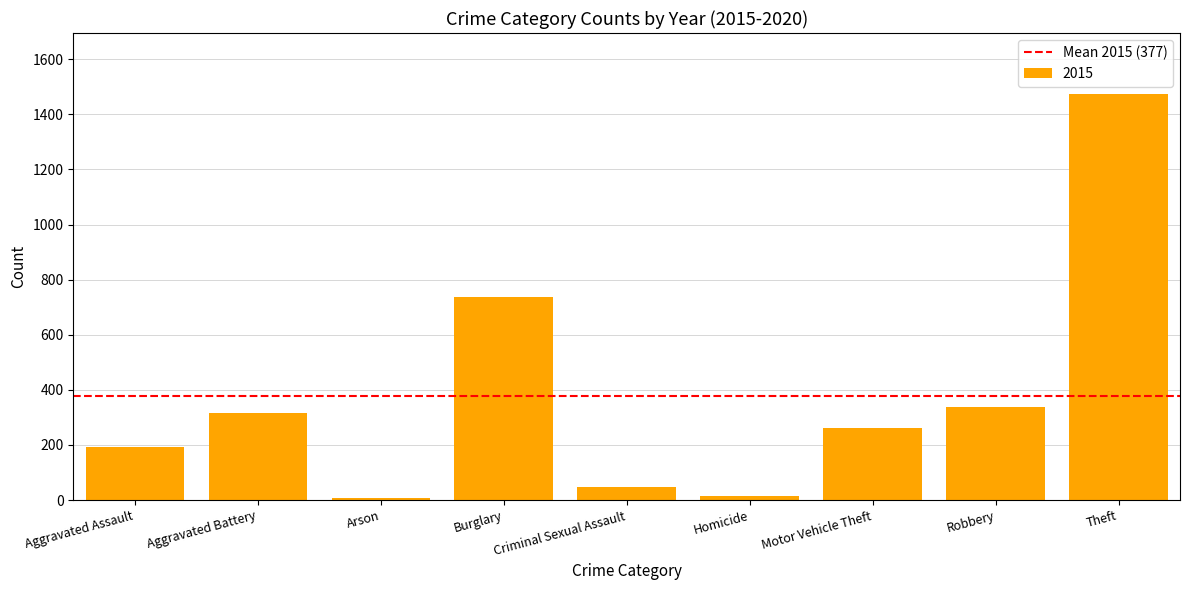

Is it true that the value at Burglary is 738?

True